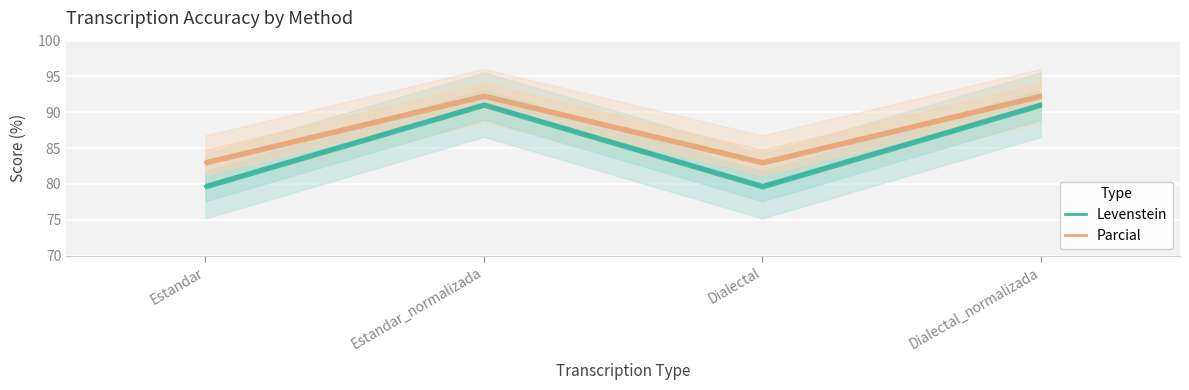

Which series has the widest spread of values?

Levenstein